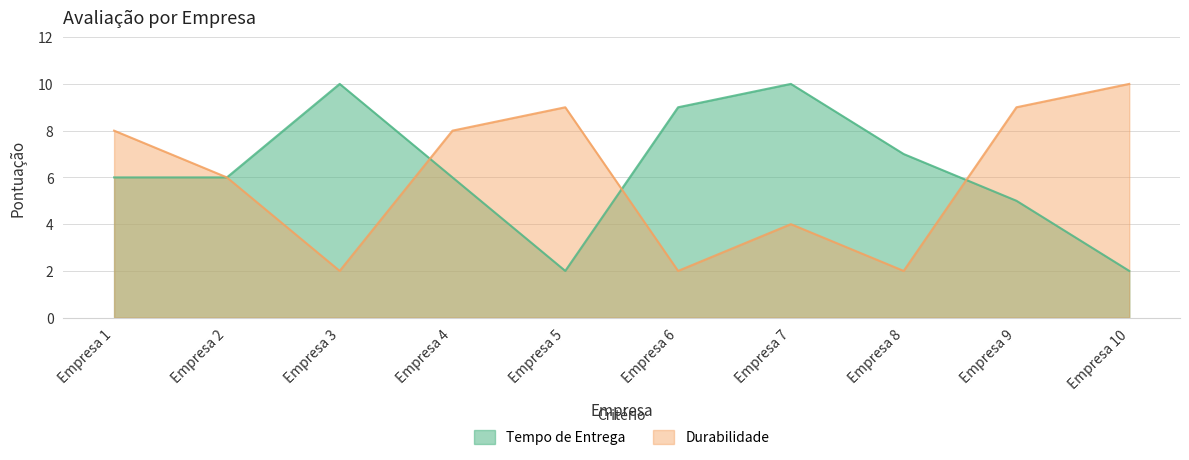

At which category does Tempo de Entrega reach its first local peak?

Empresa 3